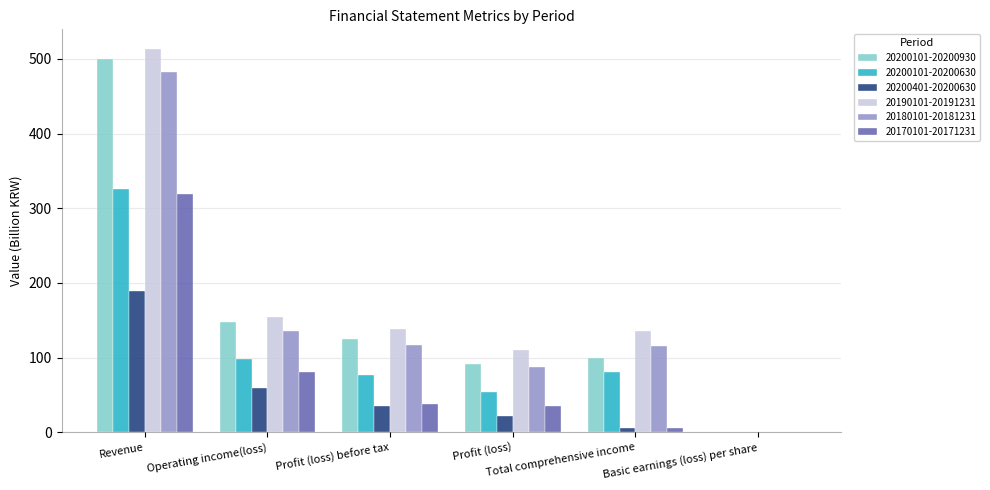

What is the maximum value shown in the chart?

513.8